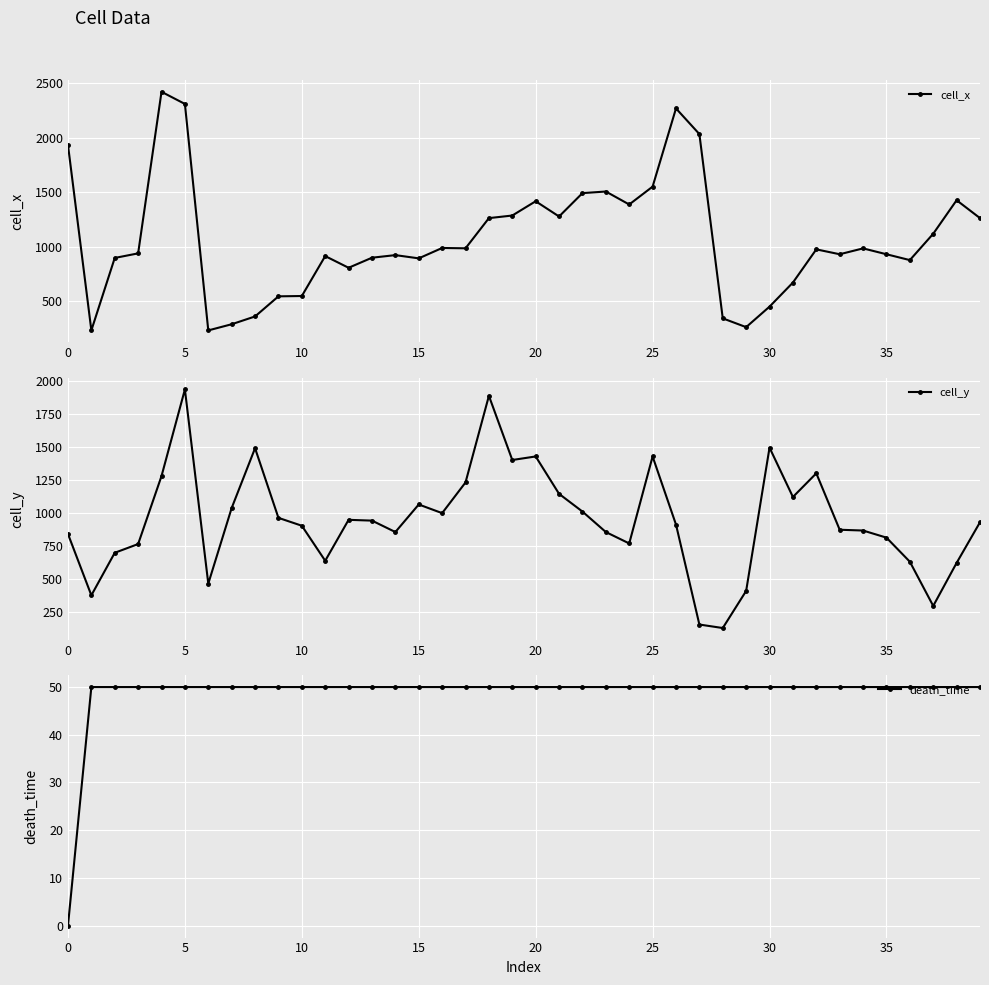

What is the average value of the cell_x series?

1072.4